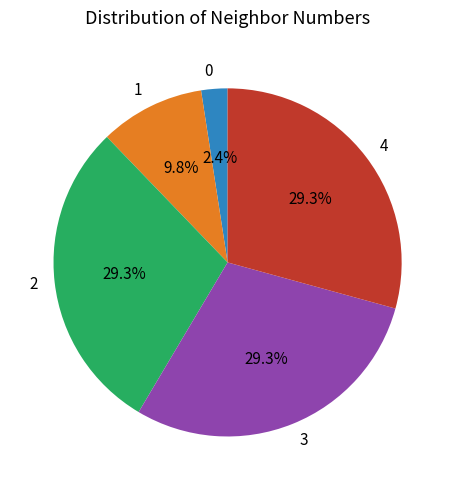

What percentage is the 2 slice, to the nearest percent?

29%